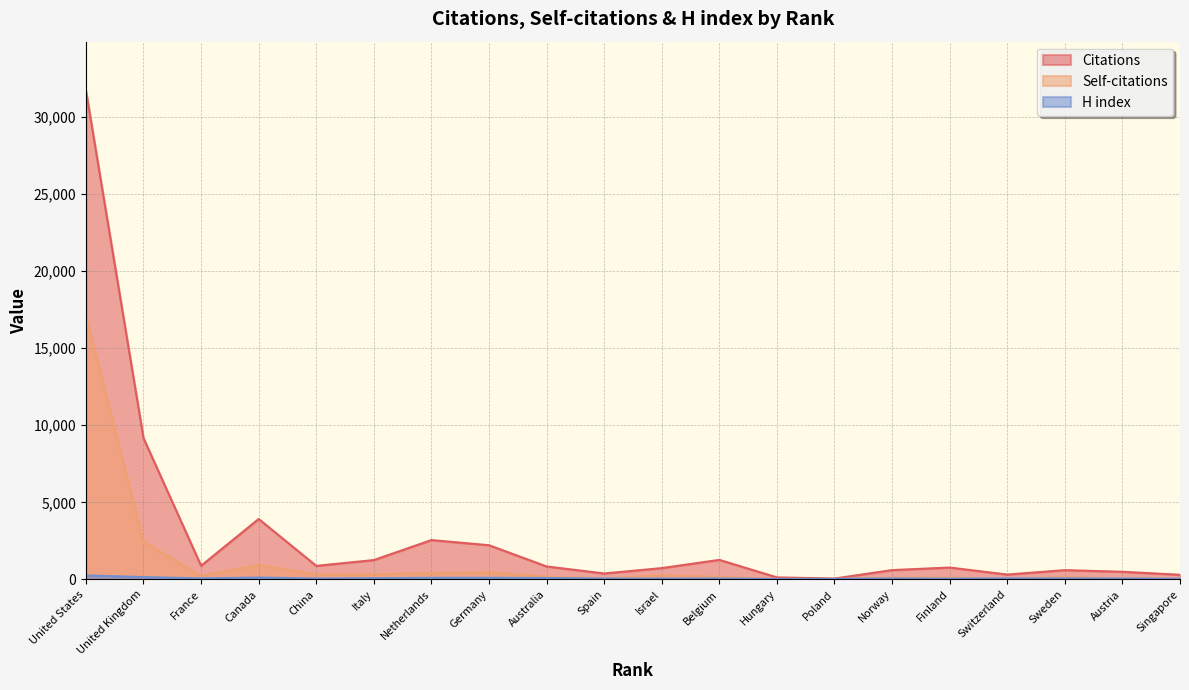

Count the number of categories in the chart.

20